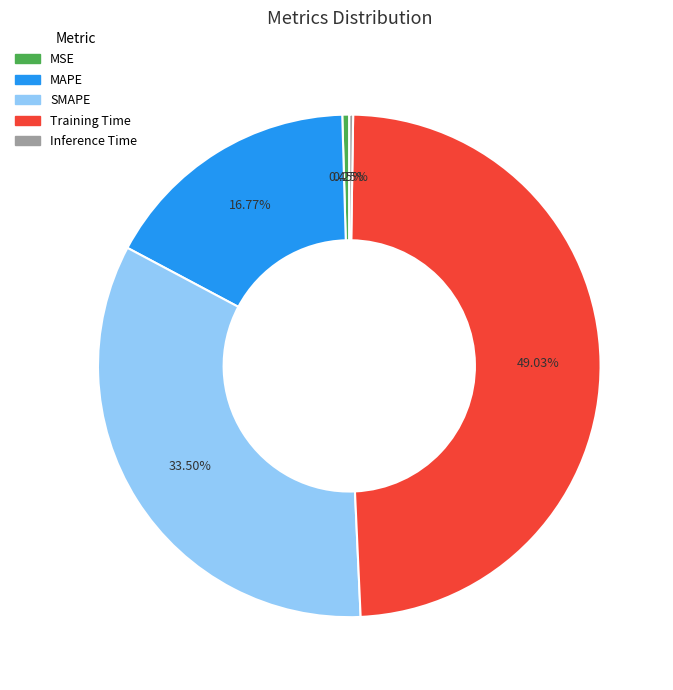

What is the ratio of the value at MAPE to the value at Training Time?

0.3